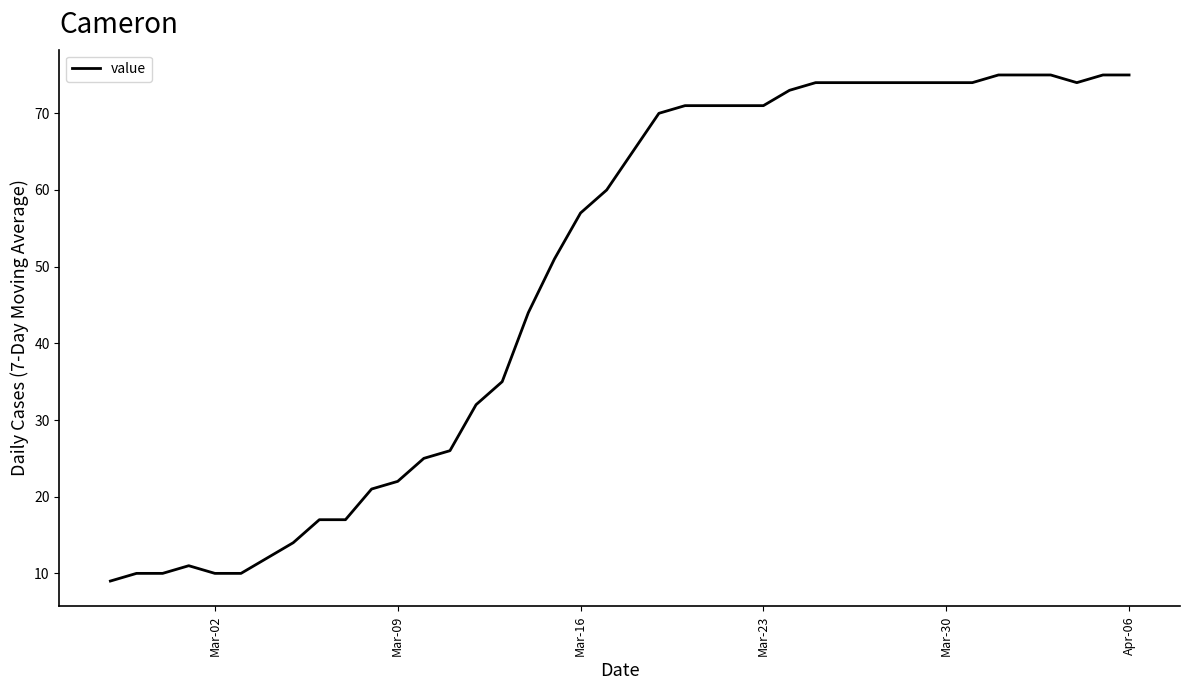

What is the maximum value shown in the chart?

75